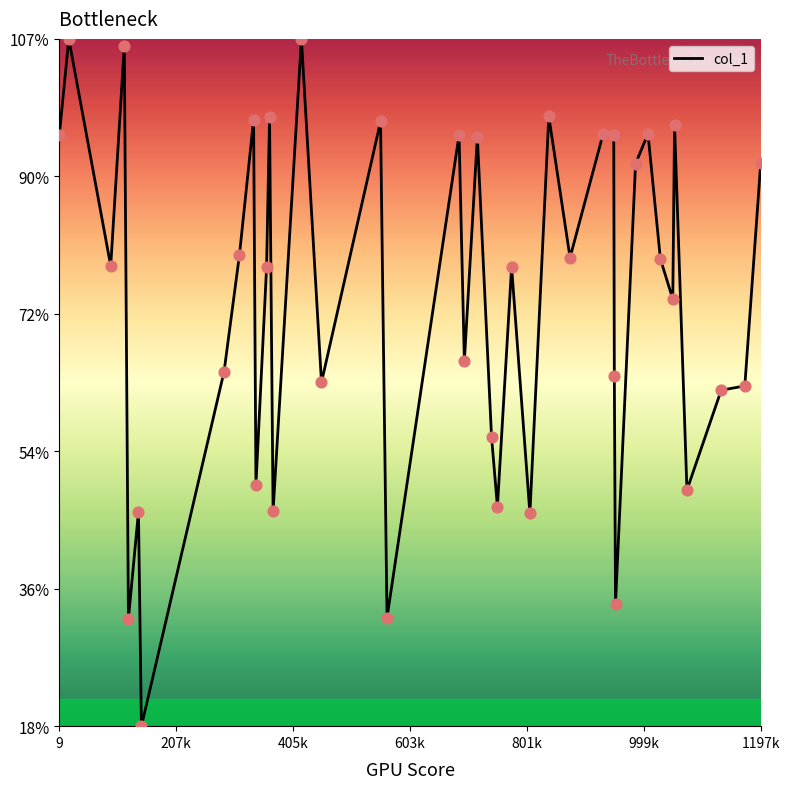

What is the greatest value displayed?

107.4